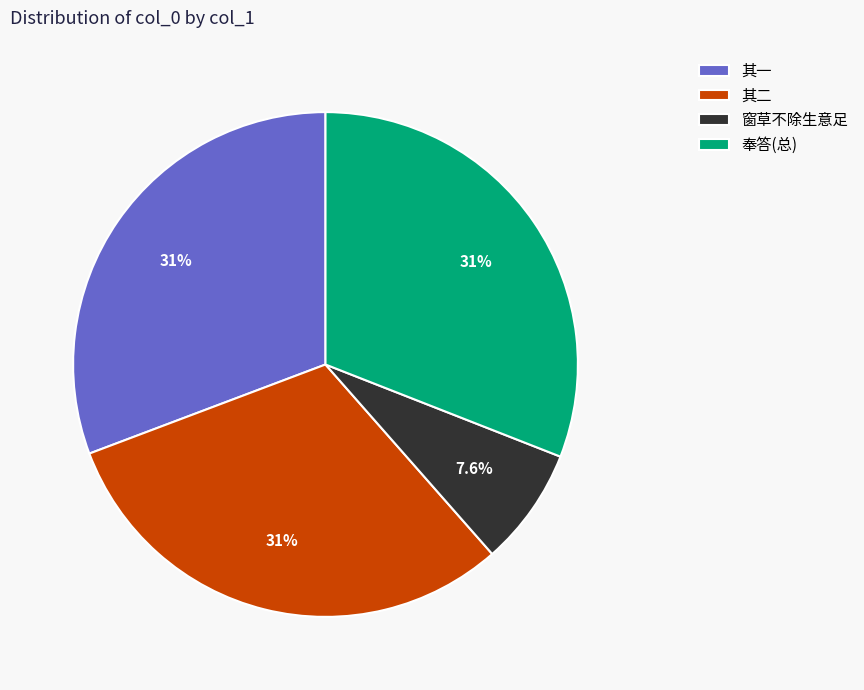

To the nearest percent, what is the difference between the largest and smallest slice percentages?

23%